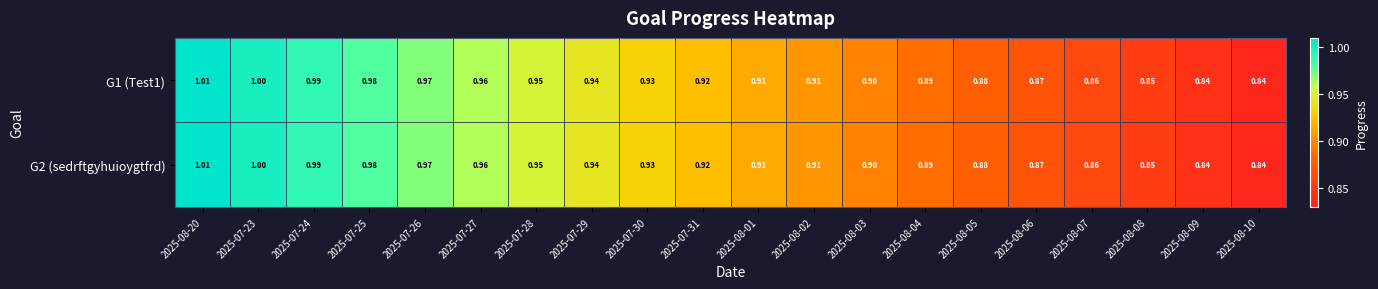

At which category is the sum across all series the highest?

2025-08-20